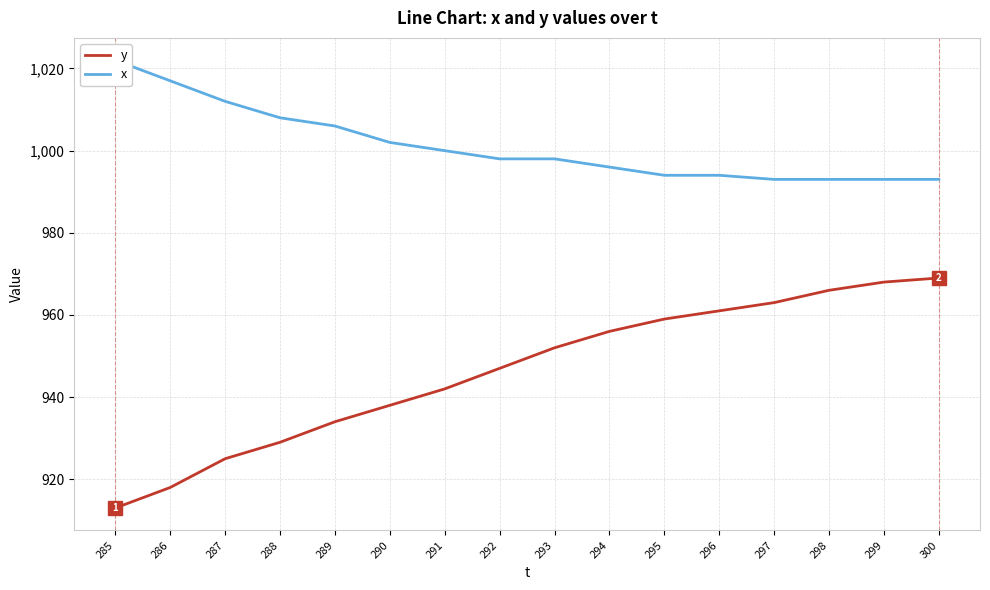

What is the value of the y point at the 14th from the left?

966